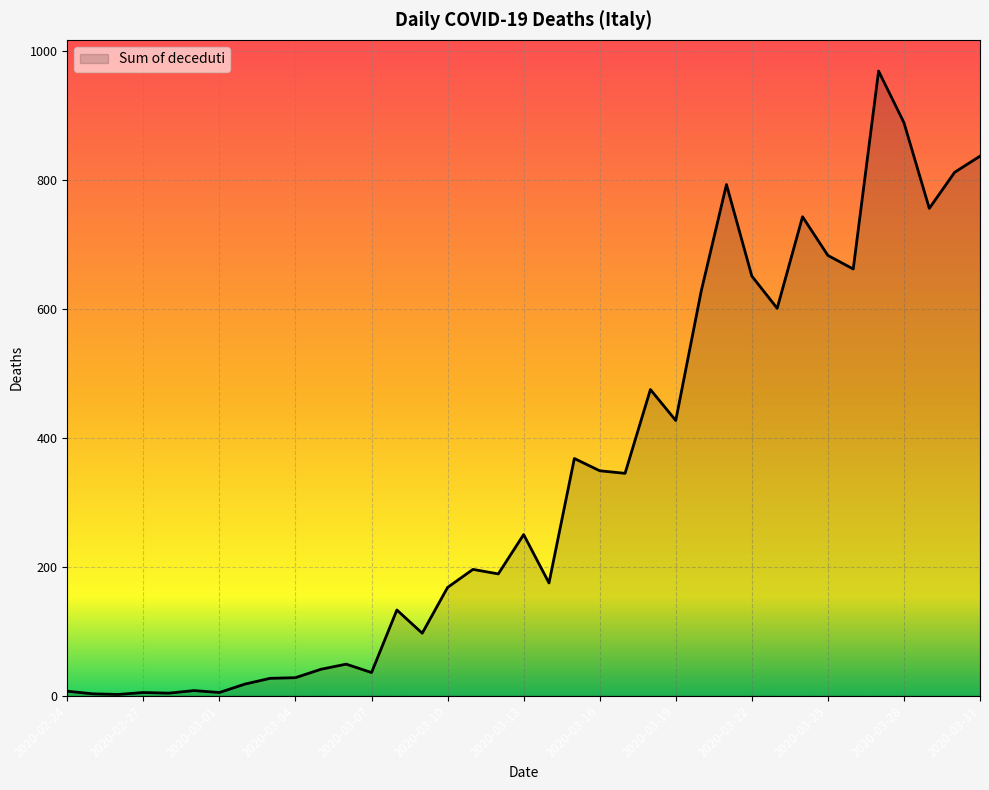

True or false: the data shows 36 at 2020-03-07.

True